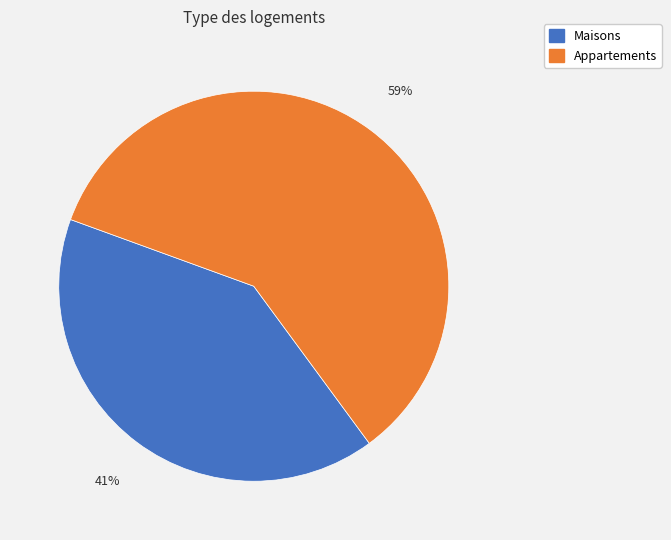

Which has a higher value, Maisons or Appartements?

Appartements